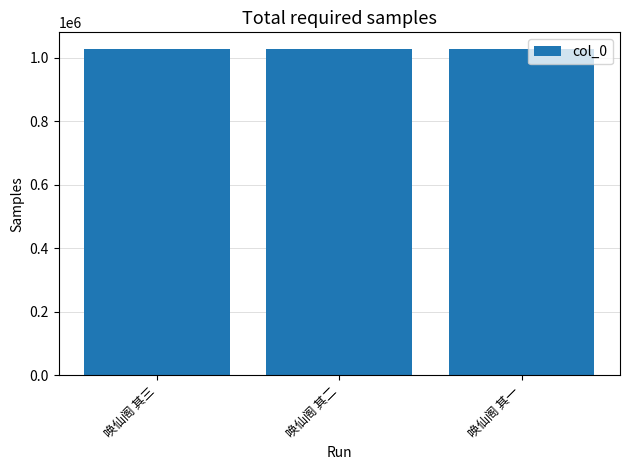

What is the maximum value shown in the chart?

1027789